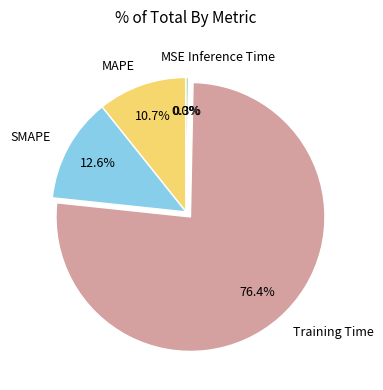

Which has a higher value, Inference Time or SMAPE?

SMAPE